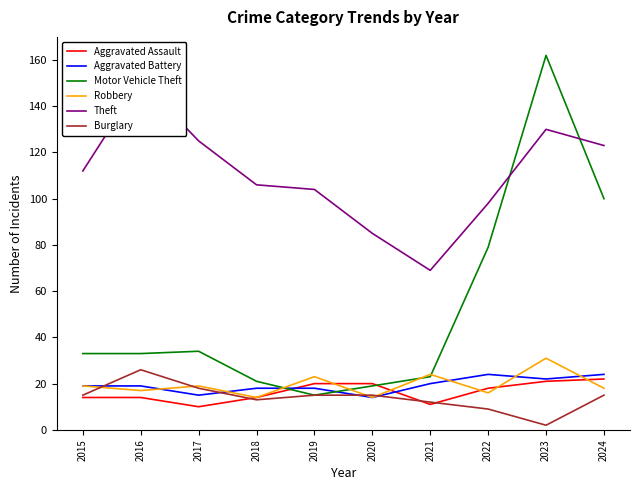

Where is the first local maximum for Motor Vehicle Theft?

2017